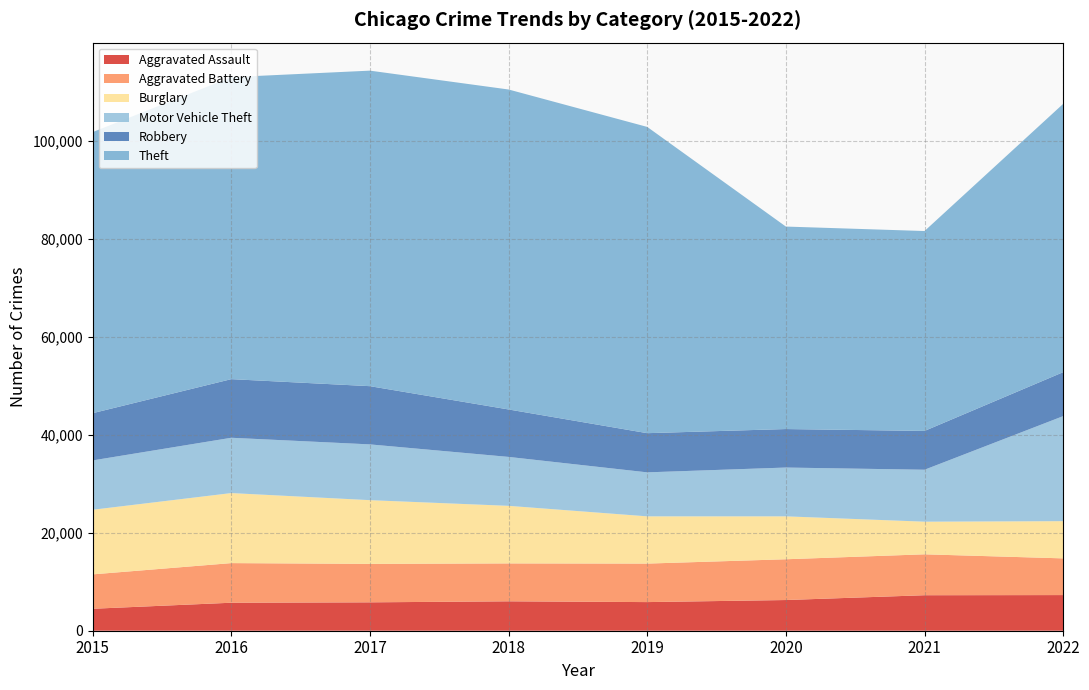

Reading left to right, transcribe all the data shown in this chart.

Aggravated Assault: 4480	5712	5793	6001	5841	6263	7243	7274
Aggravated Battery: 7018	8085	7845	7734	7857	8319	8348	7488
Burglary: 13184	14289	13001	11746	9639	8757	6658	7592
Motor Vehicle Theft: 10068	11286	11380	9985	8977	9957	10599	21433
Robbery: 9638	11960	11880	9680	7994	7855	7918	8970
Theft: 57350	61619	64381	65286	62488	41314	40788	54747